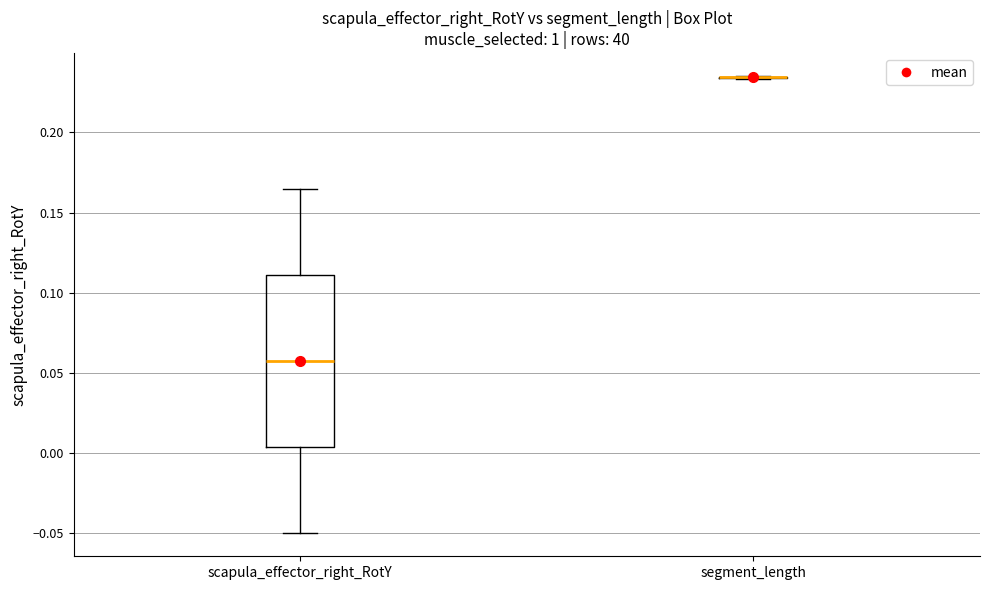

Comparing the boxes themselves (not the whiskers), which one is the tallest?

scapula_effector_right_RotY